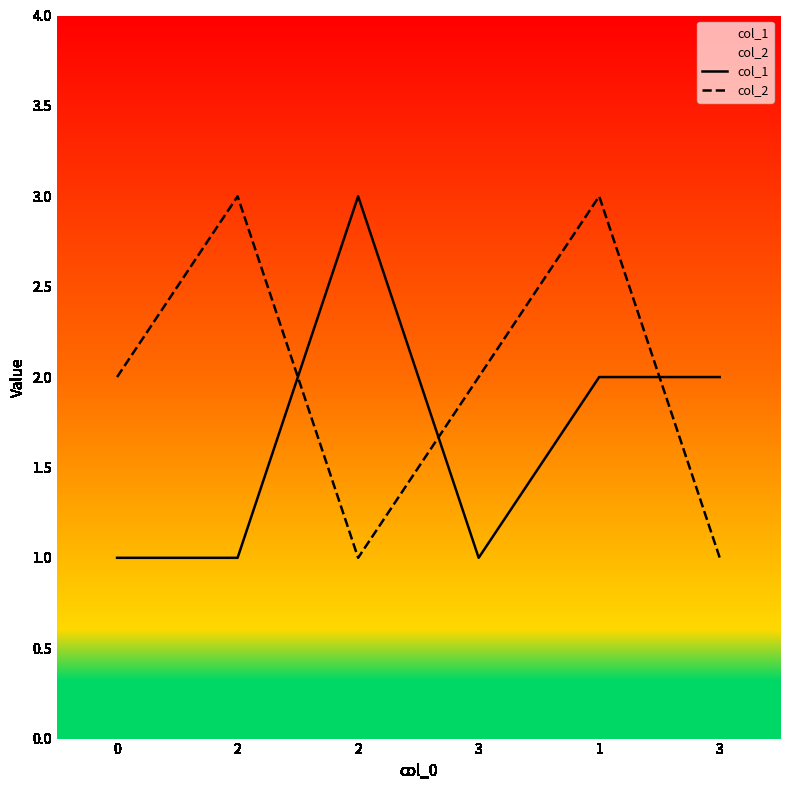

What is the maximum value for col_1?

3